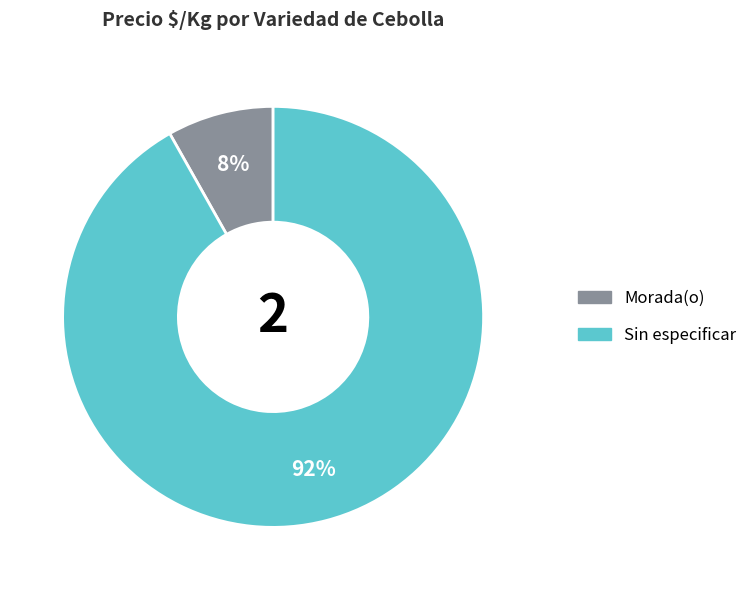

Which has a higher value, Morada(o) or Sin especificar?

Sin especificar